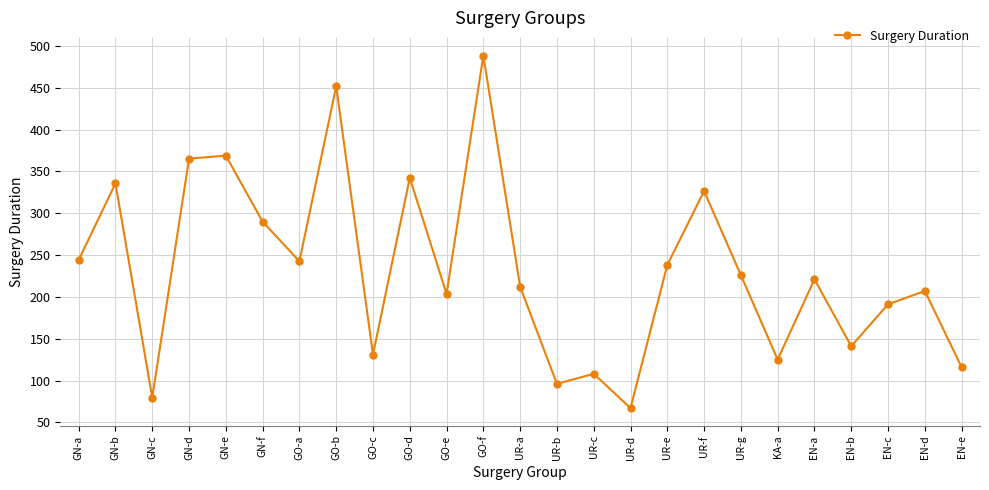

What is the ratio of the value at GN-a to the value at UR-b?

2.5